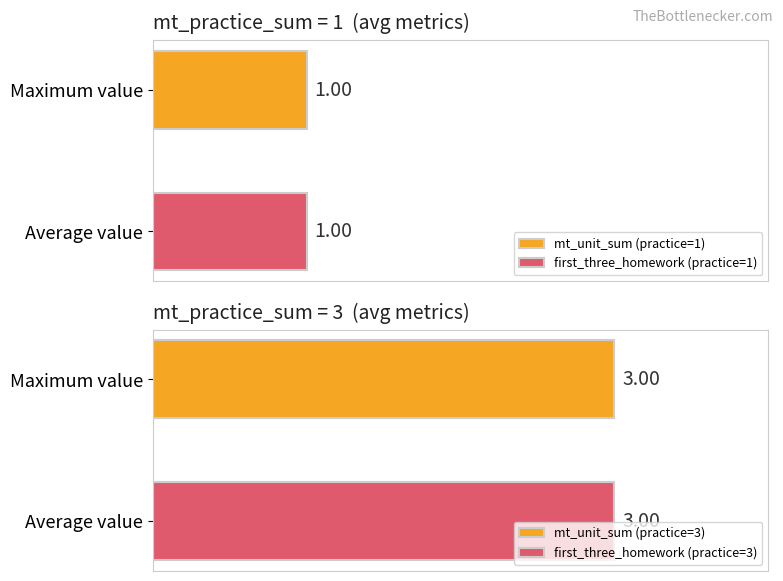

What is the difference between the mt_unit_sum values at 1 and 3?

2